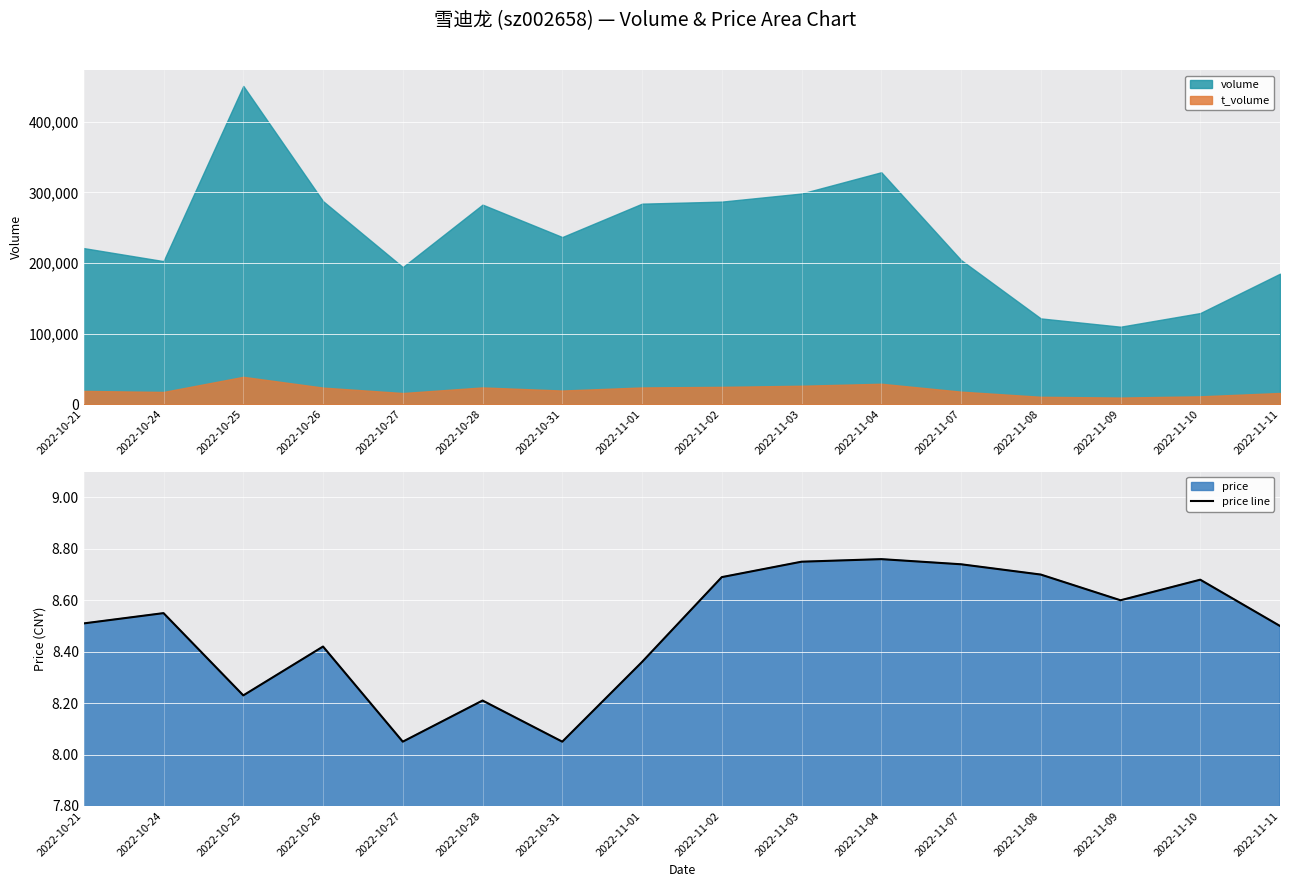

What is the difference between the maximum and minimum values?

0.7